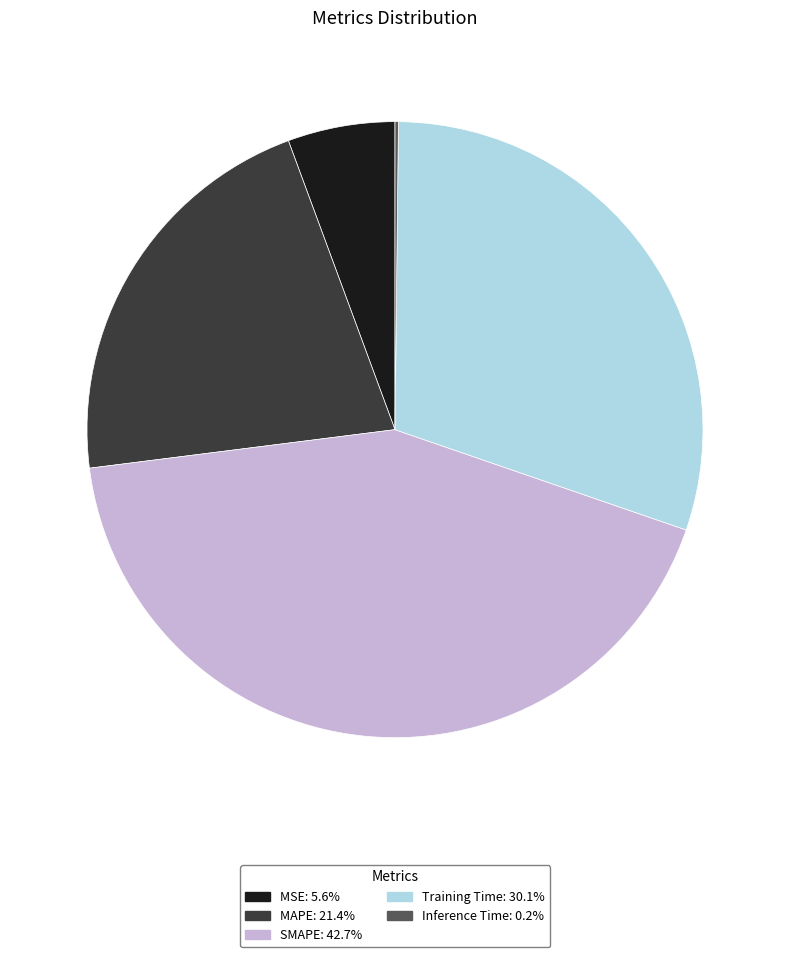

Which slice is the largest?

SMAPE